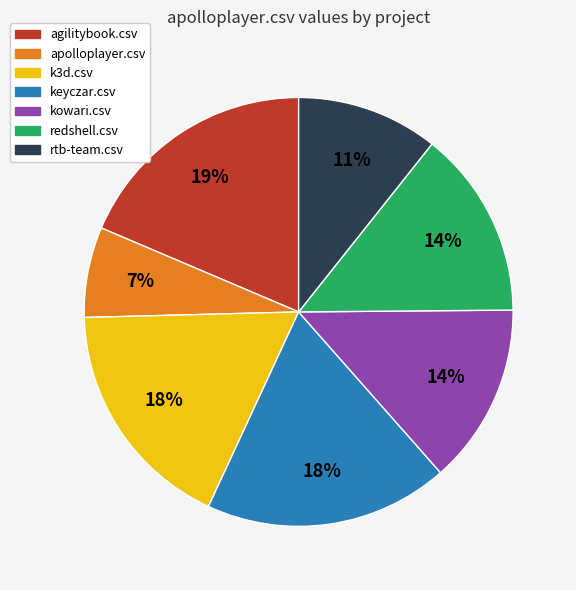

Is there any slice that represents more than half of the pie?

No